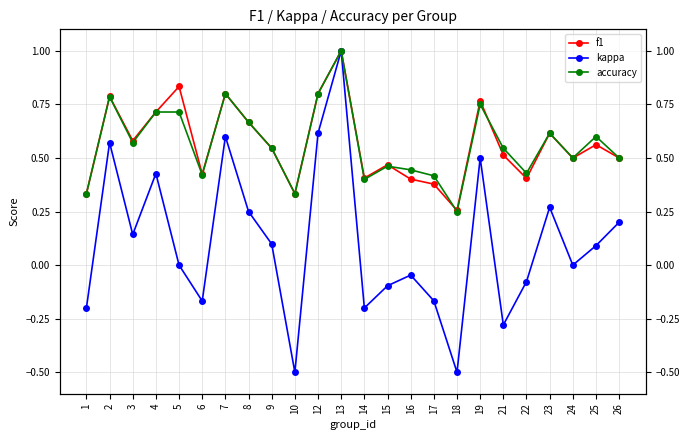

Count the number of data series in this chart.

3